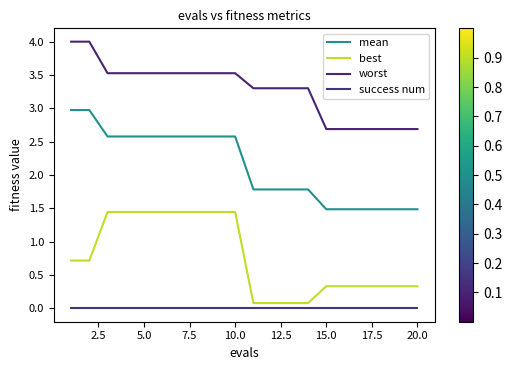

How many lines are shown in the chart?

4